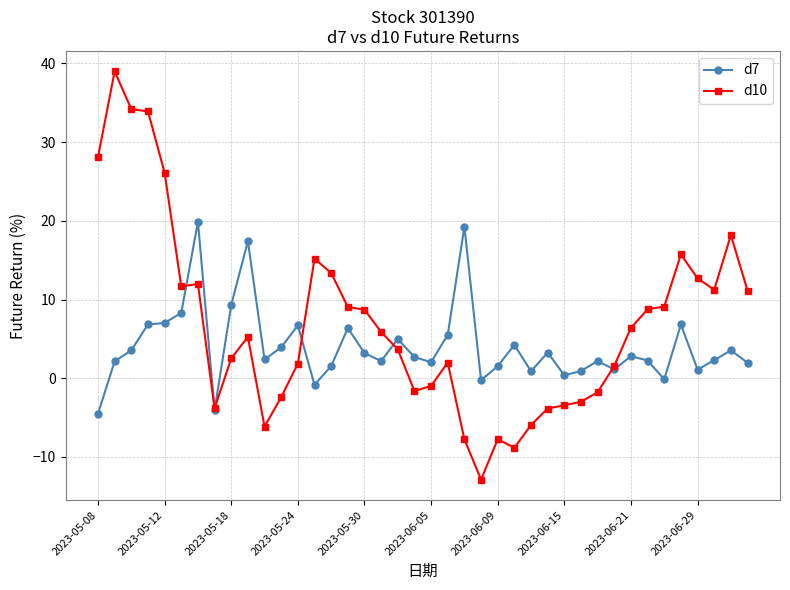

What is the minimum value shown in the chart?

-12.9